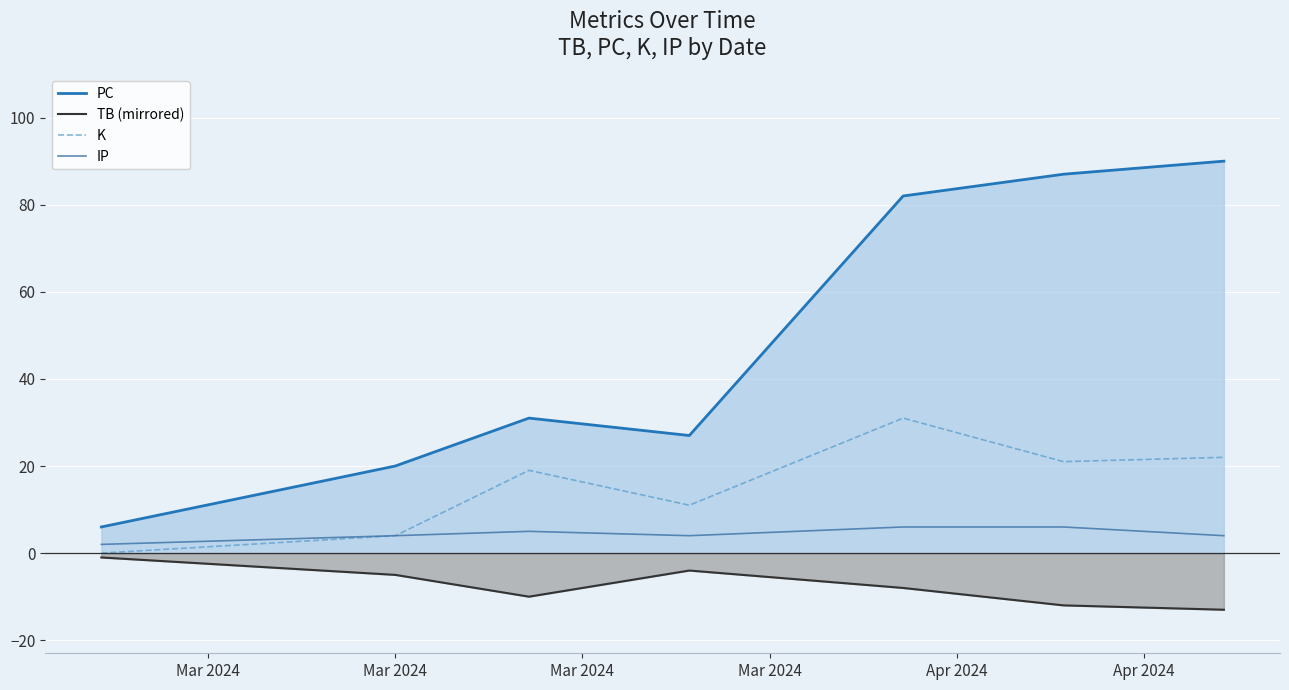

What is the difference between the second highest and minimum values in the IP series?

4